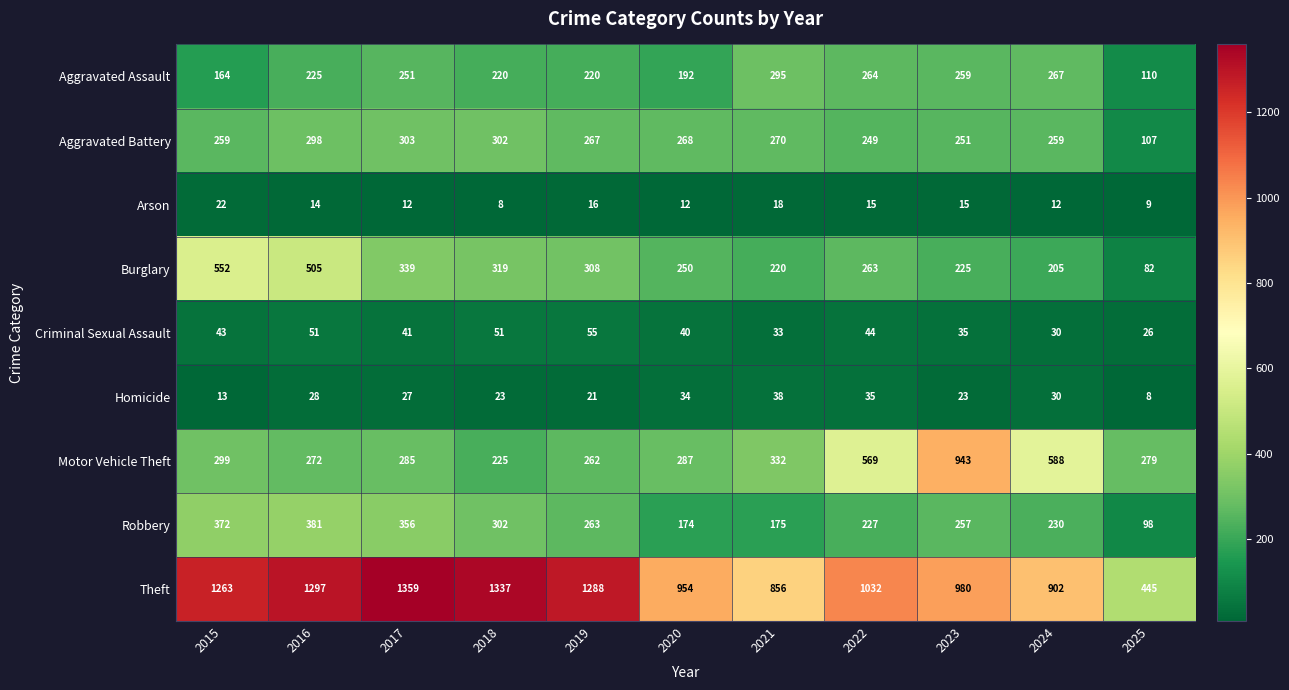

Which series has the widest spread of values?

Theft